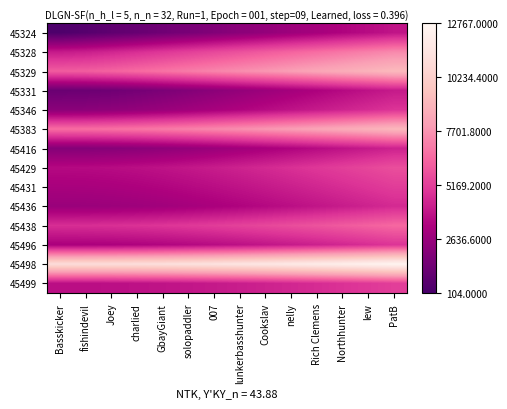

Count the number of data series in this chart.

14